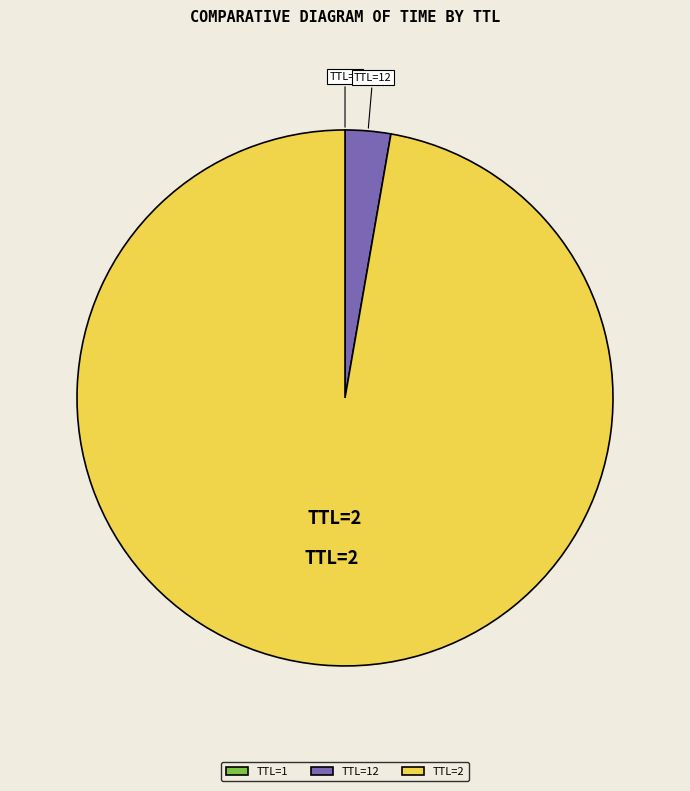

Does TTL=2 account for over 50% of the chart?

Yes